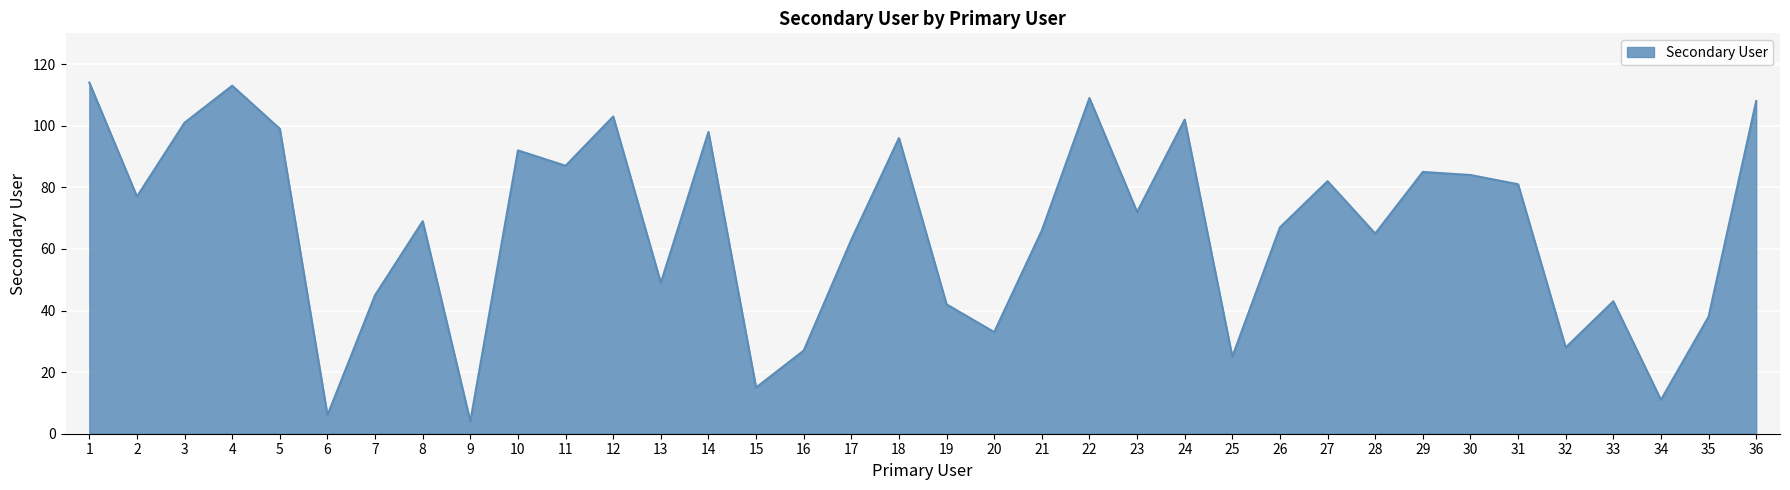

At which category does the data reach its first local valley?

2